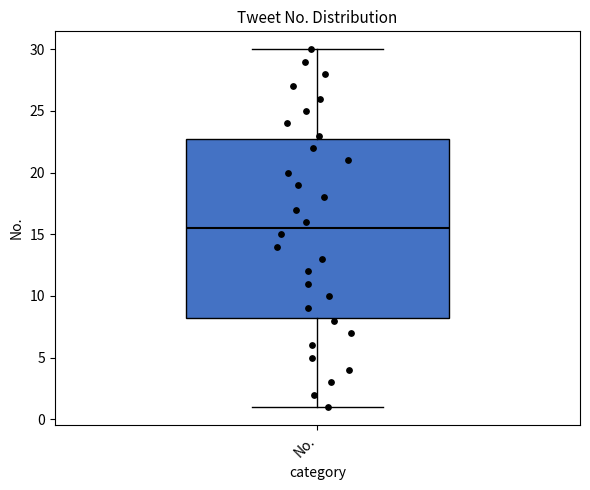

Transcribe this box plot: give where the median line is, the range the box spans, and where the two whiskers end, as read against the y-axis. The values are not printed on the chart, so give them approximately, as read against the axis.

median 15.5, box 8.5 to 23.0, whiskers 1.0 to 30.0